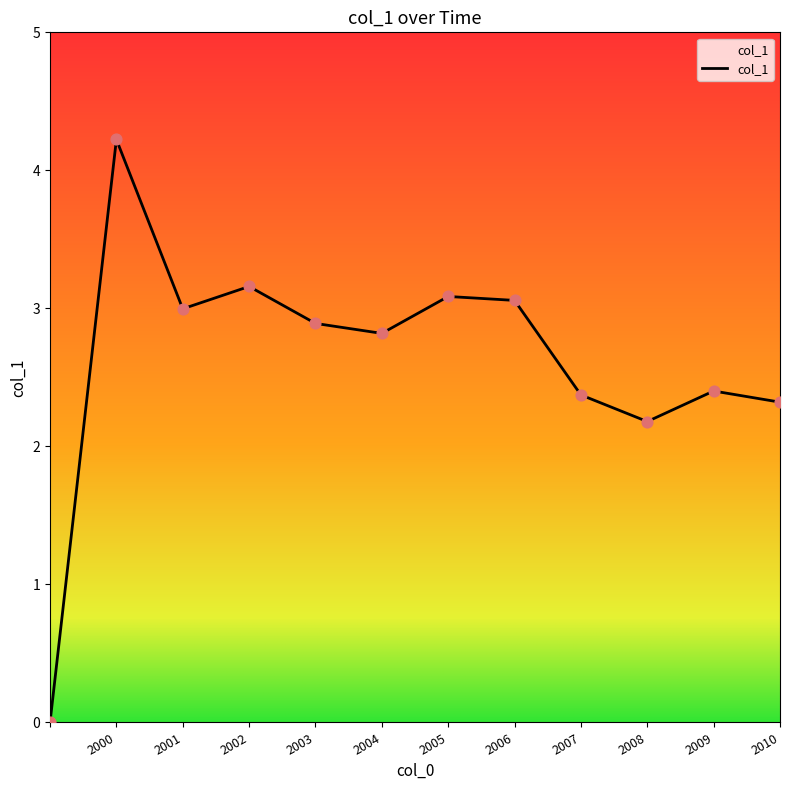

What is the maximum value shown in the chart?

4.2